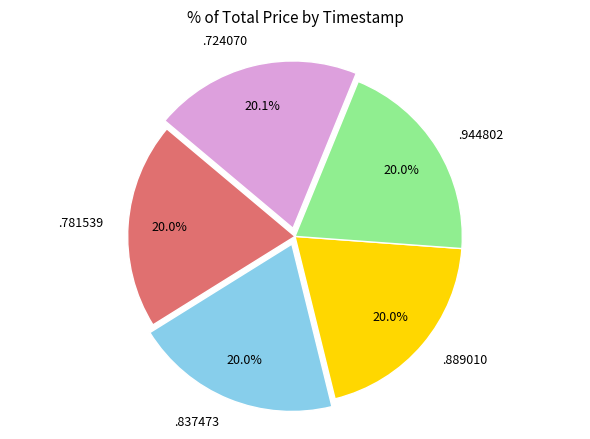

Is there any slice that represents more than half of the pie?

No